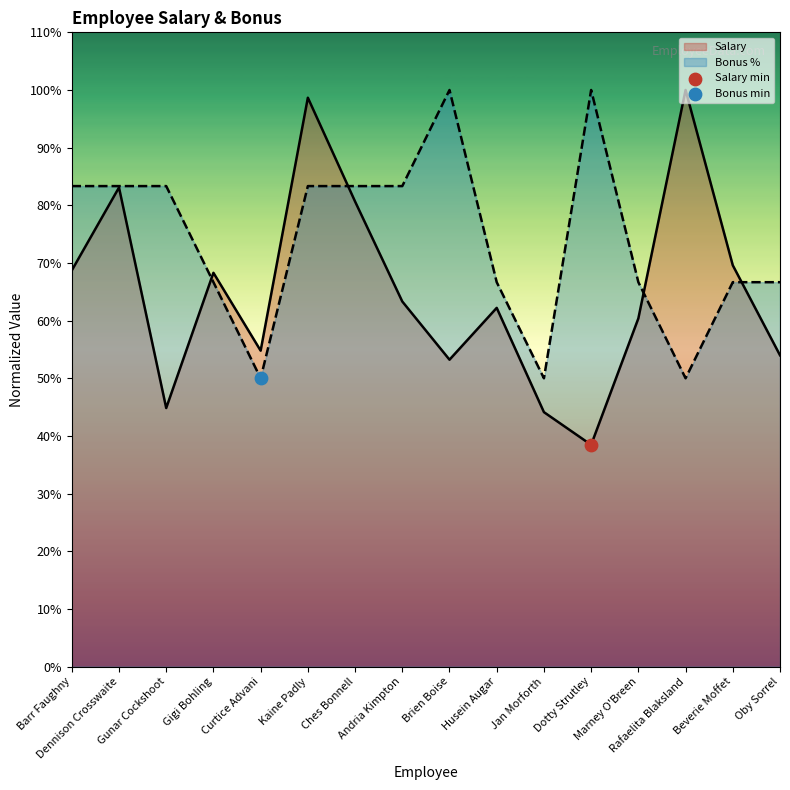

What are all the series names shown in the legend?

Salary, Bonus %